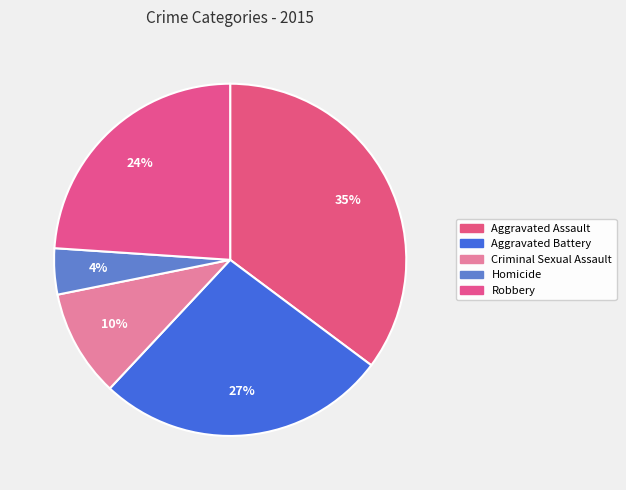

How many segments does this pie chart have?

5